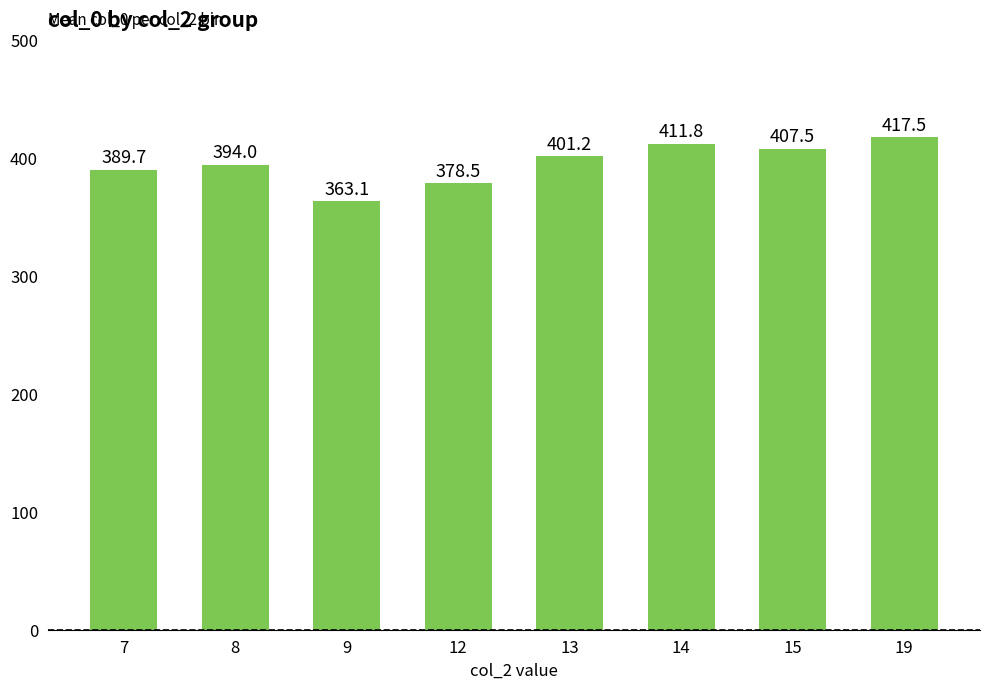

Reading left to right, extract all data points from this chart.

389.7	394.0	363.1	378.5	401.2	411.8	407.5	417.5